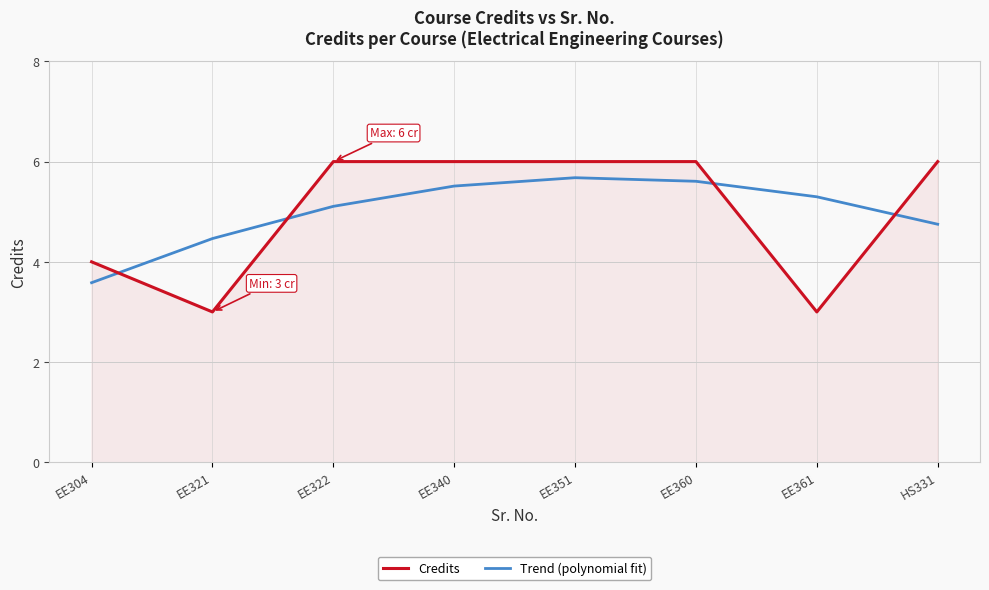

What is the spread (max minus min) of values at EE351?

0.3